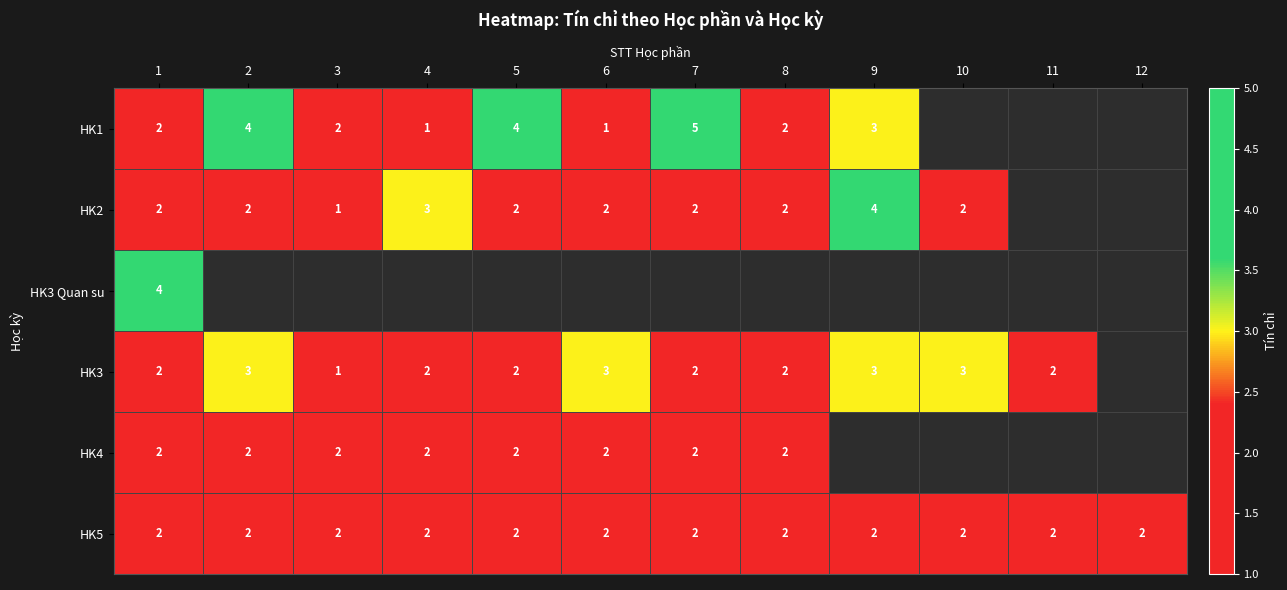

Count the number of categories in the chart.

12